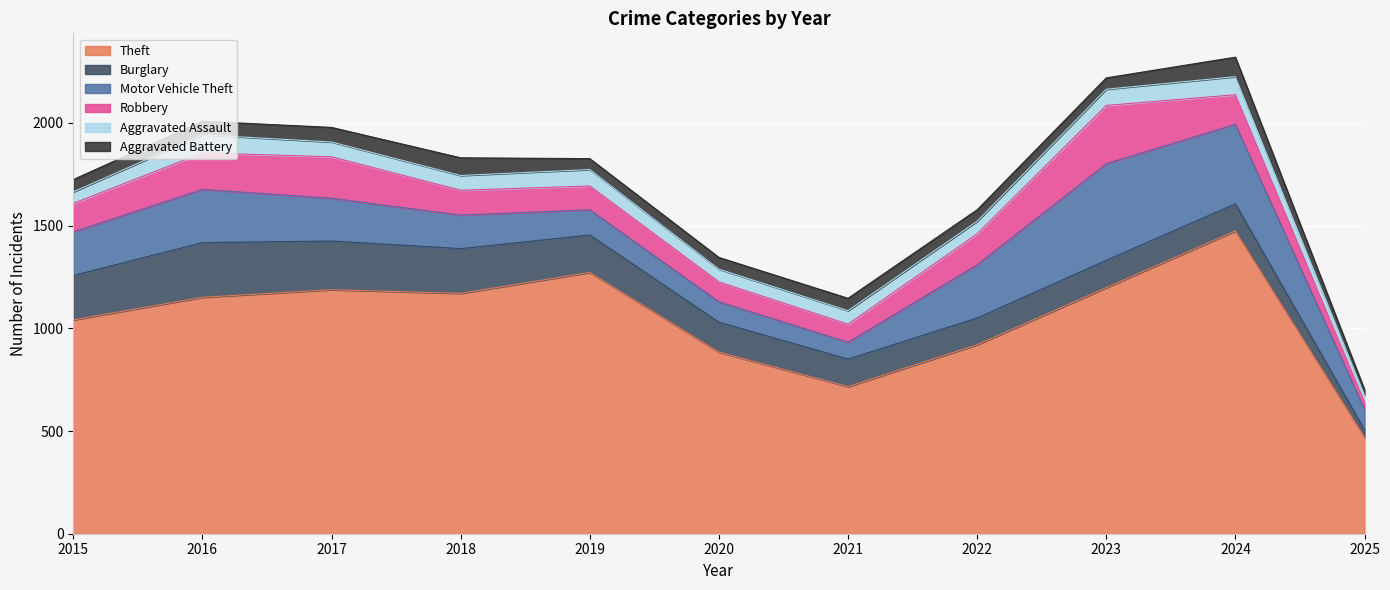

What is the sum of the Robbery values at 2025 and 2020?

132